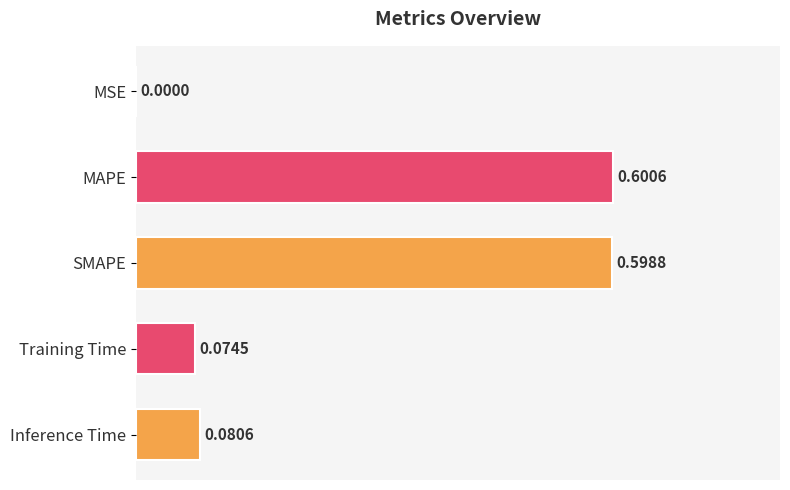

What is the sum of the values at MSE and MAPE?

0.6